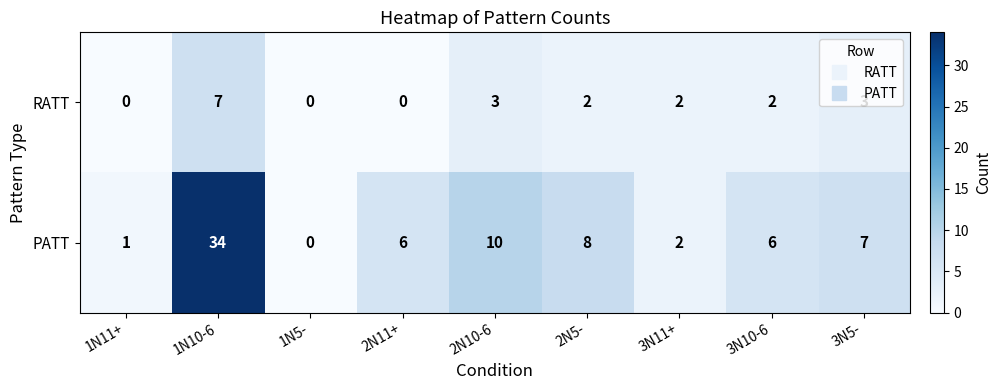

How many values in RATT are above zero?

6